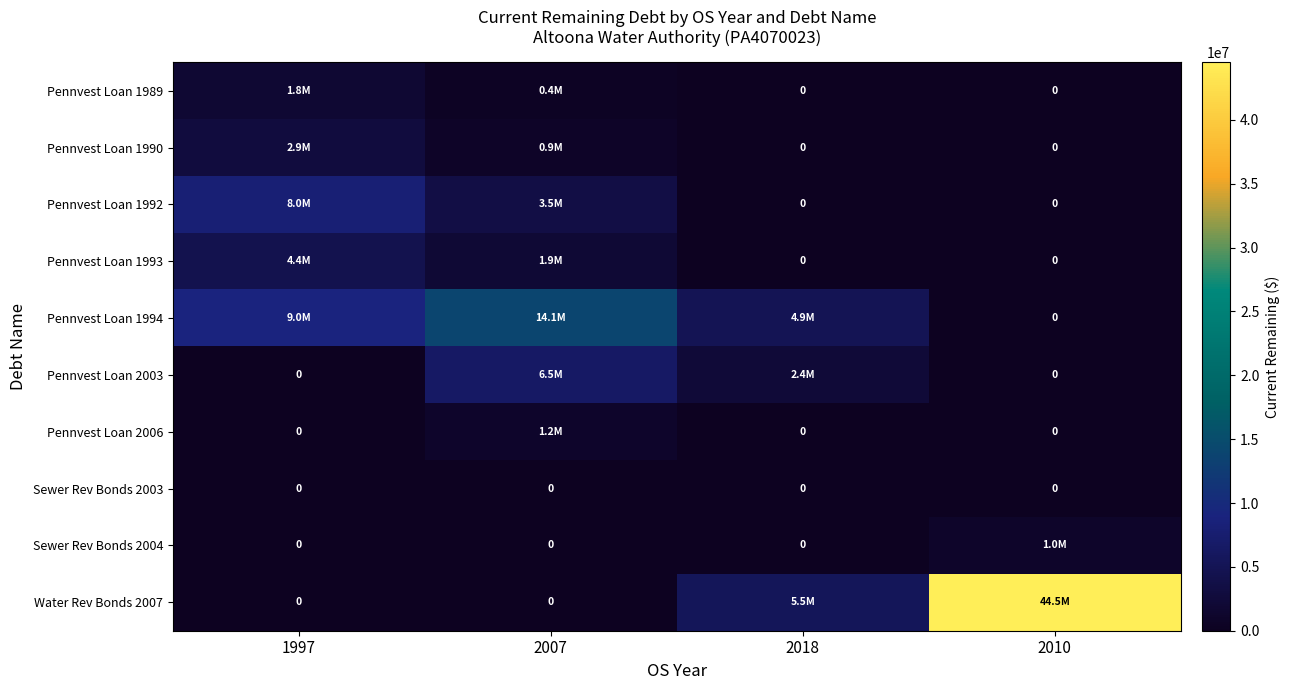

How many values in Pennvest Loan 2006 are above zero?

1